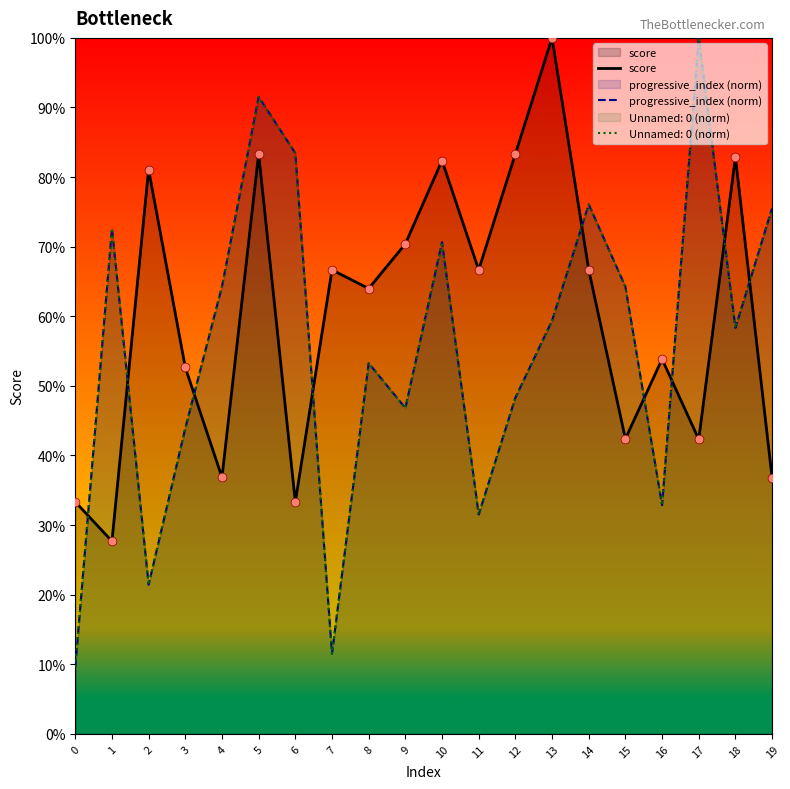

At which category is the sum across all series the highest?

5